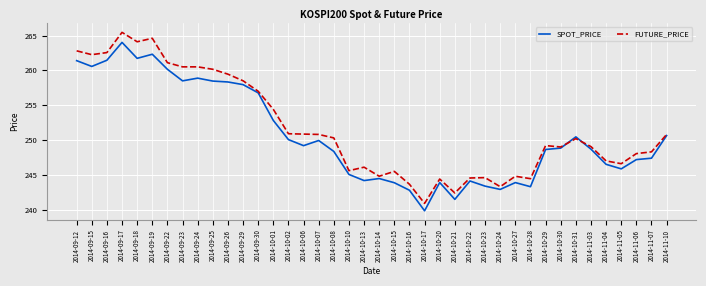

What position from the left is 2014-09-24?

9